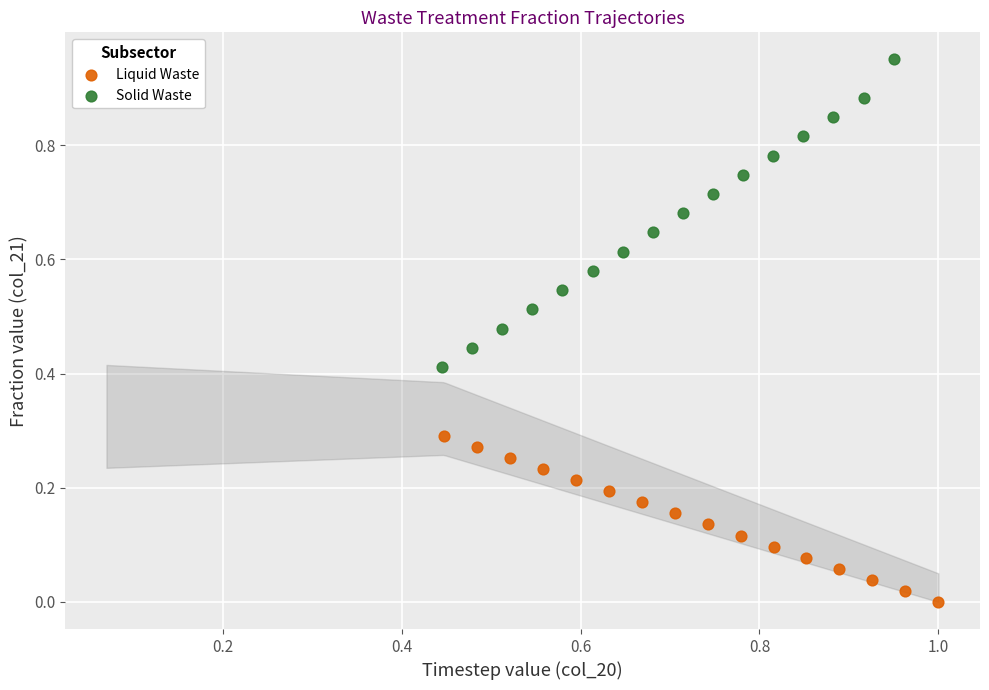

Which series contains the highest Y value?

Solid Waste